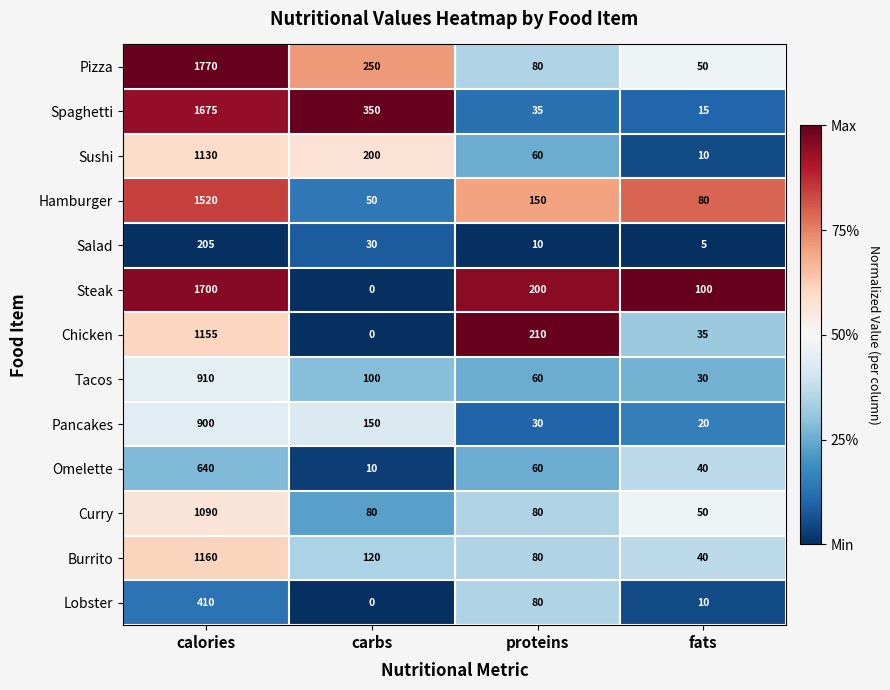

True or false: Omelette has a value of 10 at carbs.

True